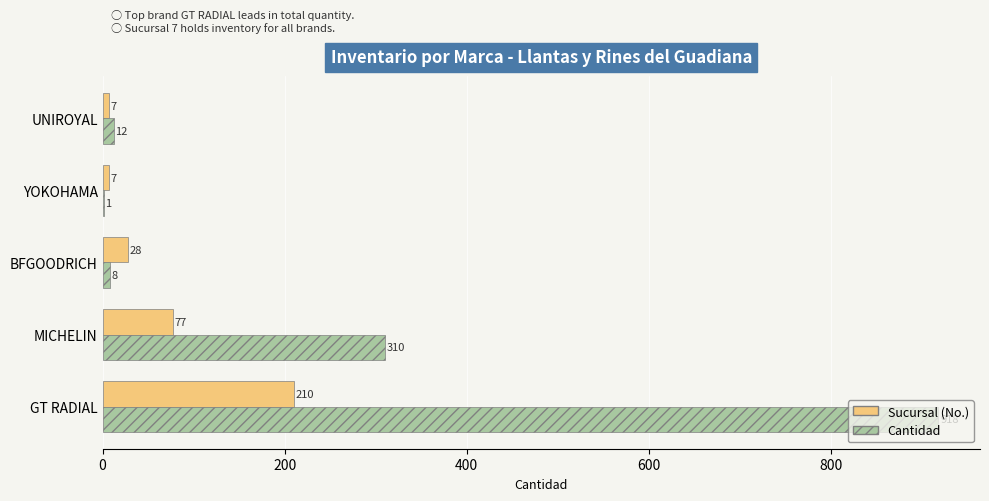

Read the Sucursal (No.) value at UNIROYAL.

7